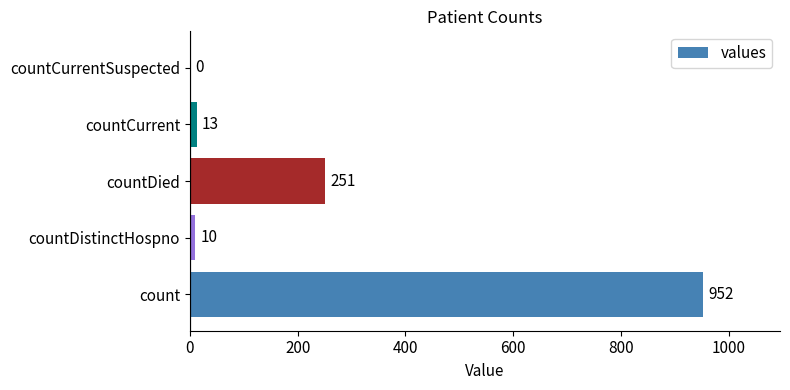

Are the bars horizontal?

Yes